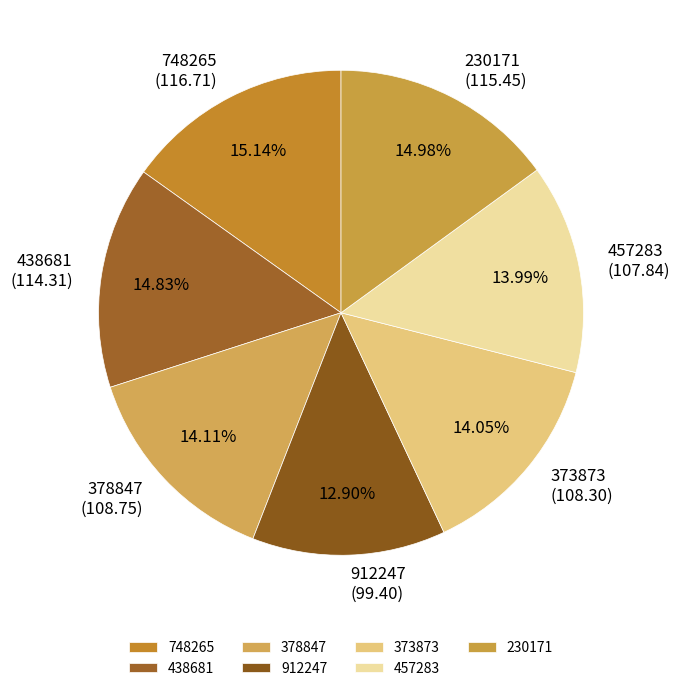

Is it true that 457283 is 2% of the pie?

False